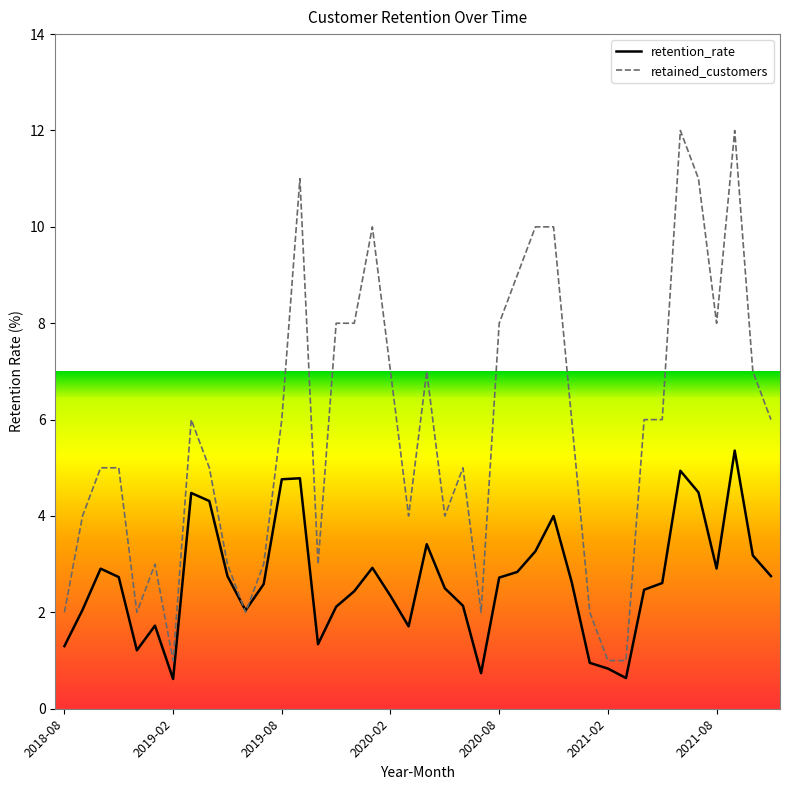

How many interior local valleys does the retention_rate series have?

8